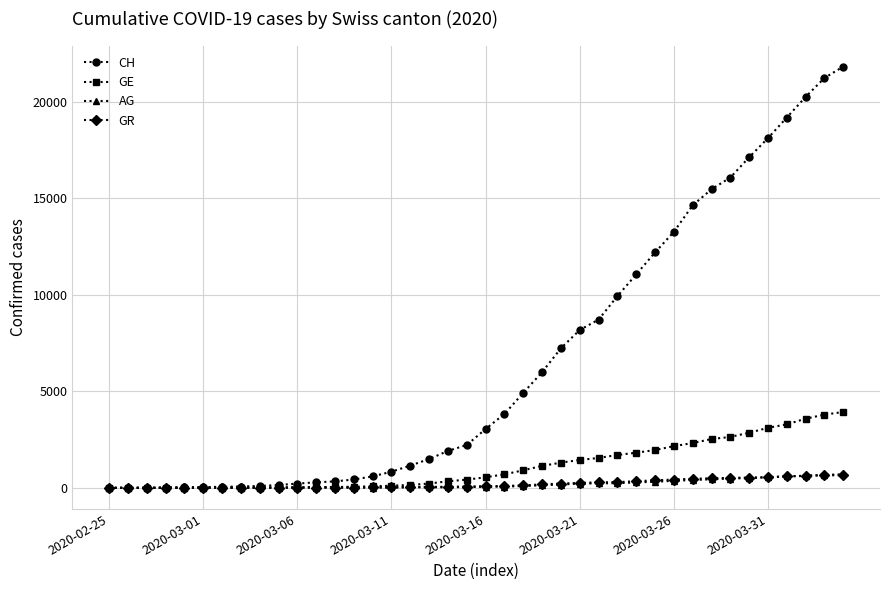

Which series has the widest spread of values?

CH